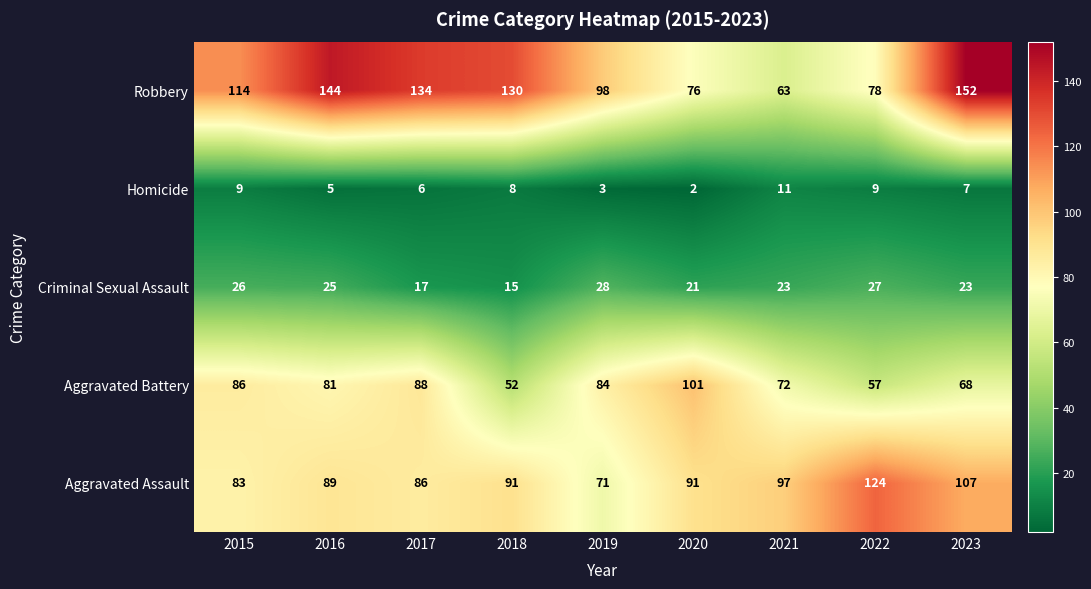

At 2015, list the series in order from largest to smallest.

Robbery, Aggravated Battery, Aggravated Assault, Criminal Sexual Assault, Homicide